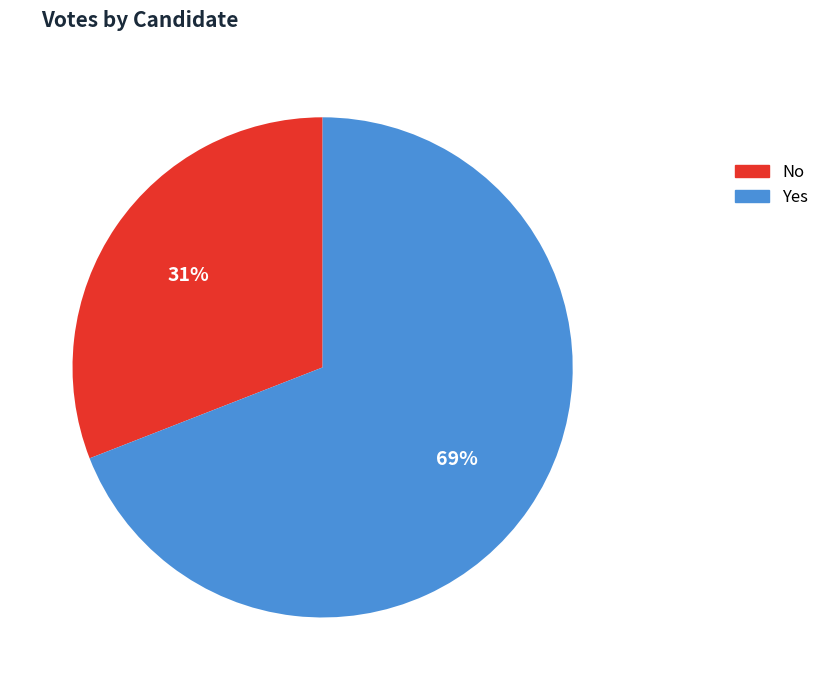

The Yes slice represents 82% of the pie. True or false?

False